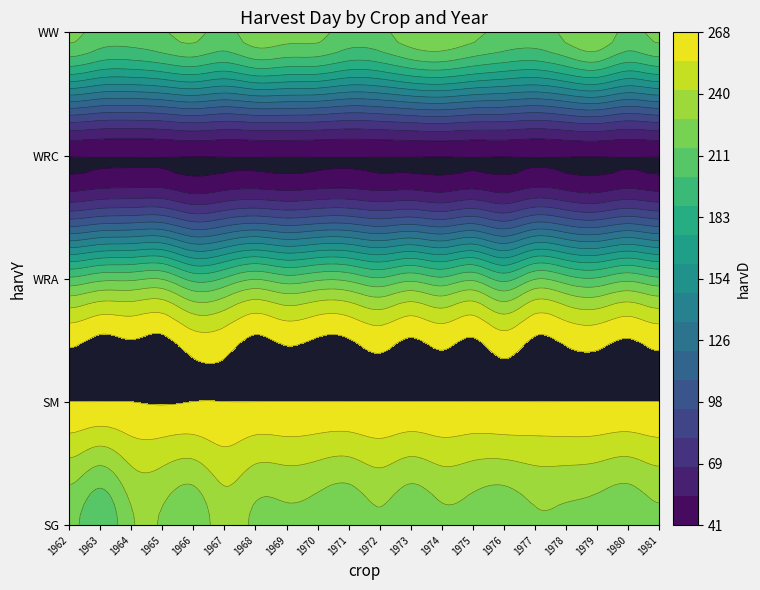

Reading right to left, what are all the values shown in this chart?

SG: 225	218	222	225	226	218	222	225	218	226	218	222	225	225	235	218	226	226	204	218
SM: 268	268	268	268	268	268	268	268	268	268	268	268	268	268	268	268	269	268	268	268
WRA: 204	211	203	207	214	197	212	204	211	203	211	212	207	214	203	197	214	212	211	204
WRC: 41	41	41	41	41	41	41	41	41	41	41	41	41	41	41	41	41	41	41	41
WW: 218	211	225	218	209	211	218	225	222	211	209	218	219	222	211	218	213	208	209	218